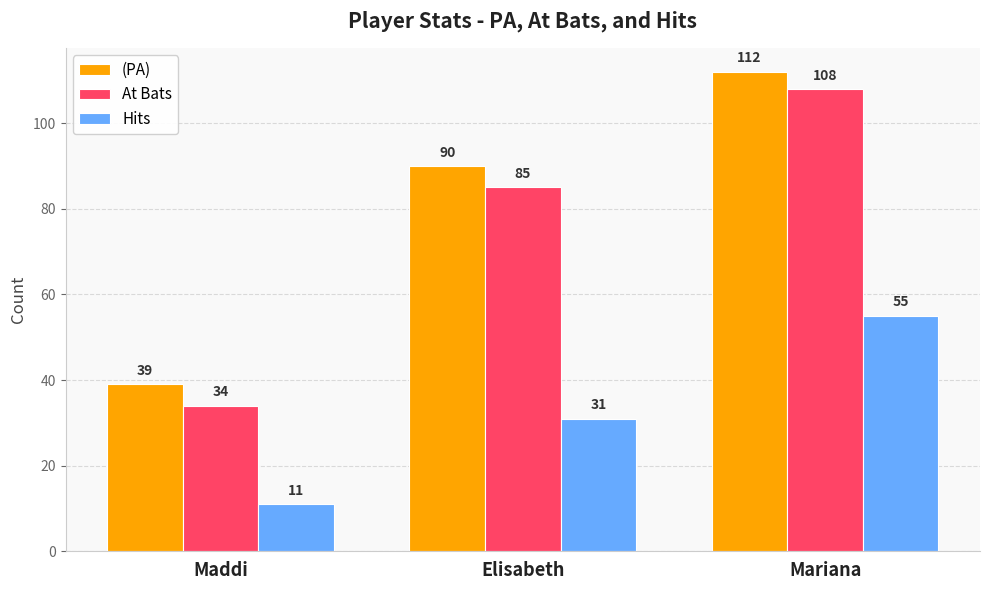

The At Bats series shows 34 at Maddi. True or false?

True